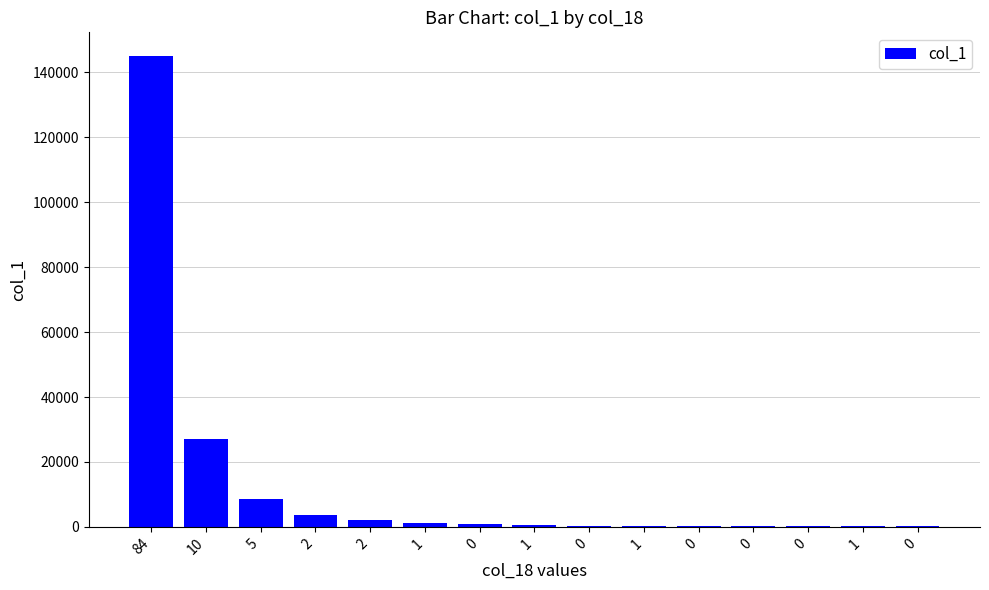

The chart shows a value of 180 at 0. True or false?

False